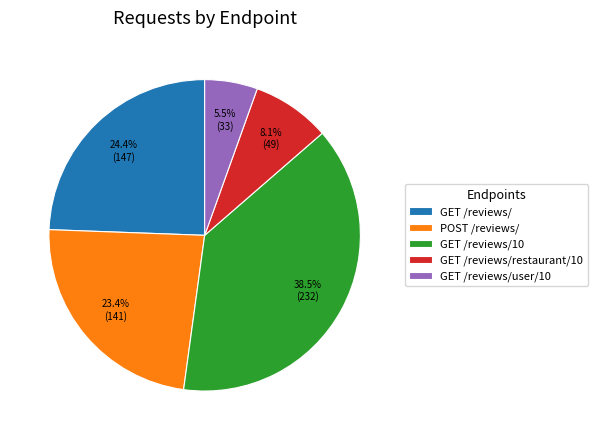

Is the sum of GET /reviews/10 and POST /reviews/ greater than half?

Yes